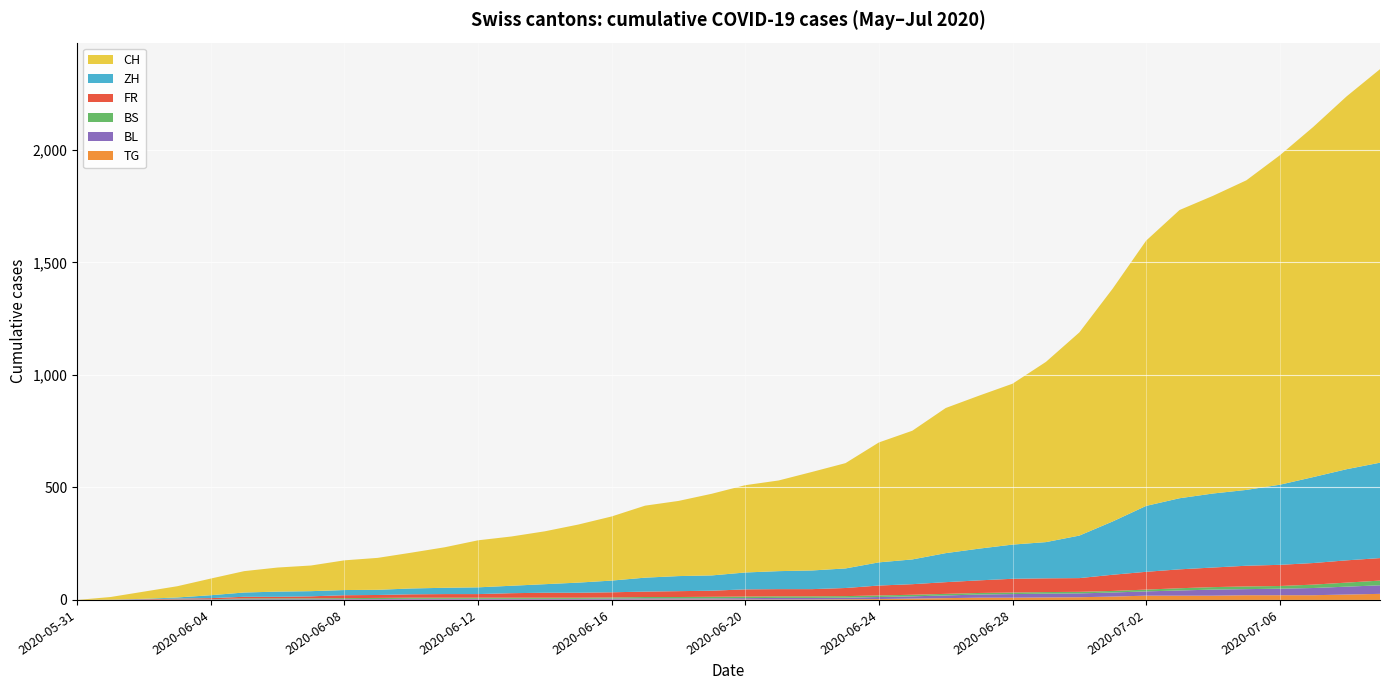

Reading right to left, extract all data points from this chart.

CH: 1749	1657	1556	1464	1376	1323	1281	1179	1035	903	801	715	680	645	572	533	468	438	403	388	363	334	320	285	258	235	219	209	180	159	142	132	114	107	95	74	50	32	12	0
ZH: 424	405	382	356	337	329	316	293	237	189	161	152	141	129	110	103	87	83	80	75	68	67	62	52	45	38	33	30	28	26	23	23	23	23	19	13	5	2	0	0
FR: 100	99	96	94	92	87	84	79	72	61	61	61	56	52	47	44	36	32	32	32	27	26	24	23	22	22	20	16	16	15	13	13	9	7	7	5	3	2	0	0
BS: 21	18	15	12	12	11	10	8	7	7	7	7	7	7	7	7	7	7	7	7	7	6	6	5	5	5	5	5	5	5	5	4	4	4	4	1	1	0	0	0
BL: 38	35	32	29	27	27	23	19	18	17	17	16	14	12	10	9	7	7	7	6	5	5	5	5	4	4	4	4	4	4	3	3	3	3	3	2	2	1	1	0
TG: 27	24	21	21	21	19	19	19	15	12	11	10	10	8	6	4	3	2	2	2	2	2	2	1	1	1	1	1	1	1	1	1	0	0	0	0	0	0	0	0